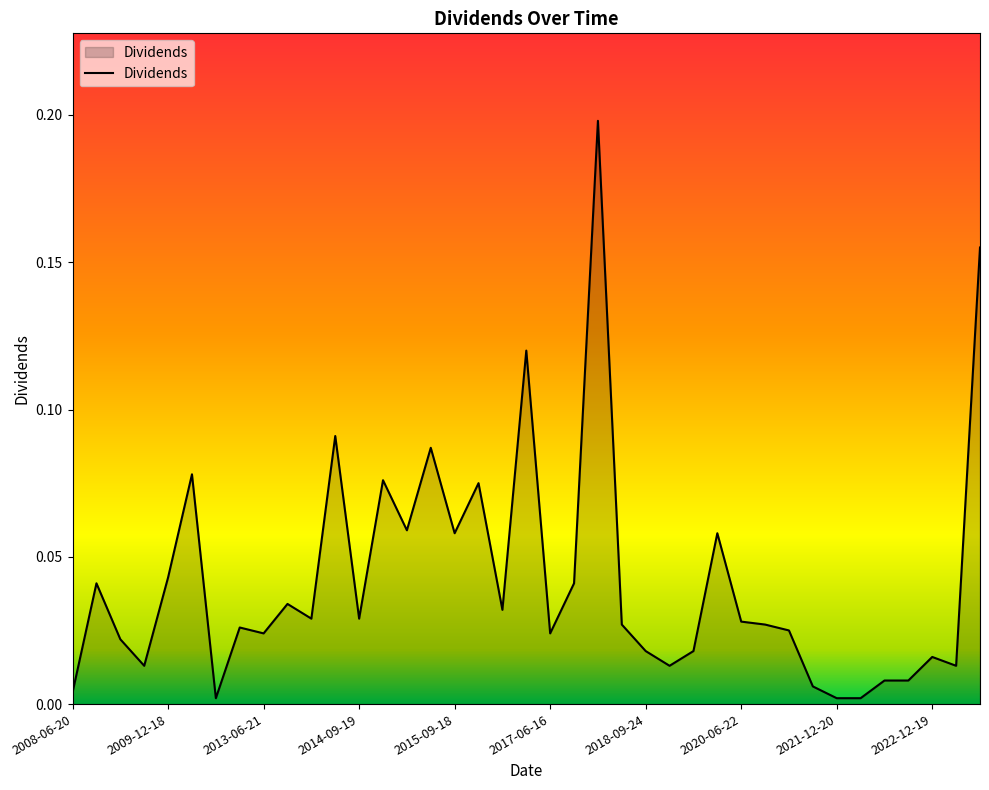

Is this an area chart (filled region under the line)?

Yes